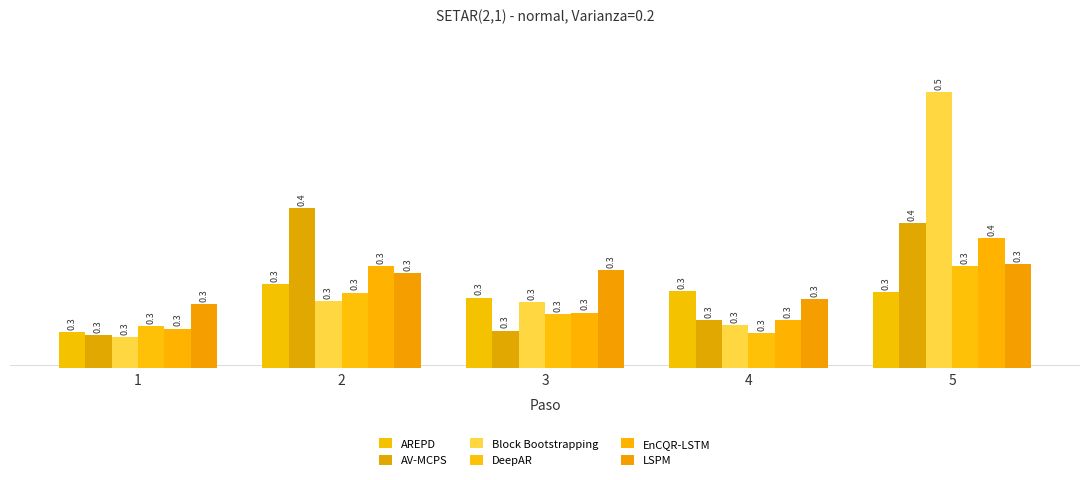

Which series has the largest range (max minus min)?

Block Bootstrapping